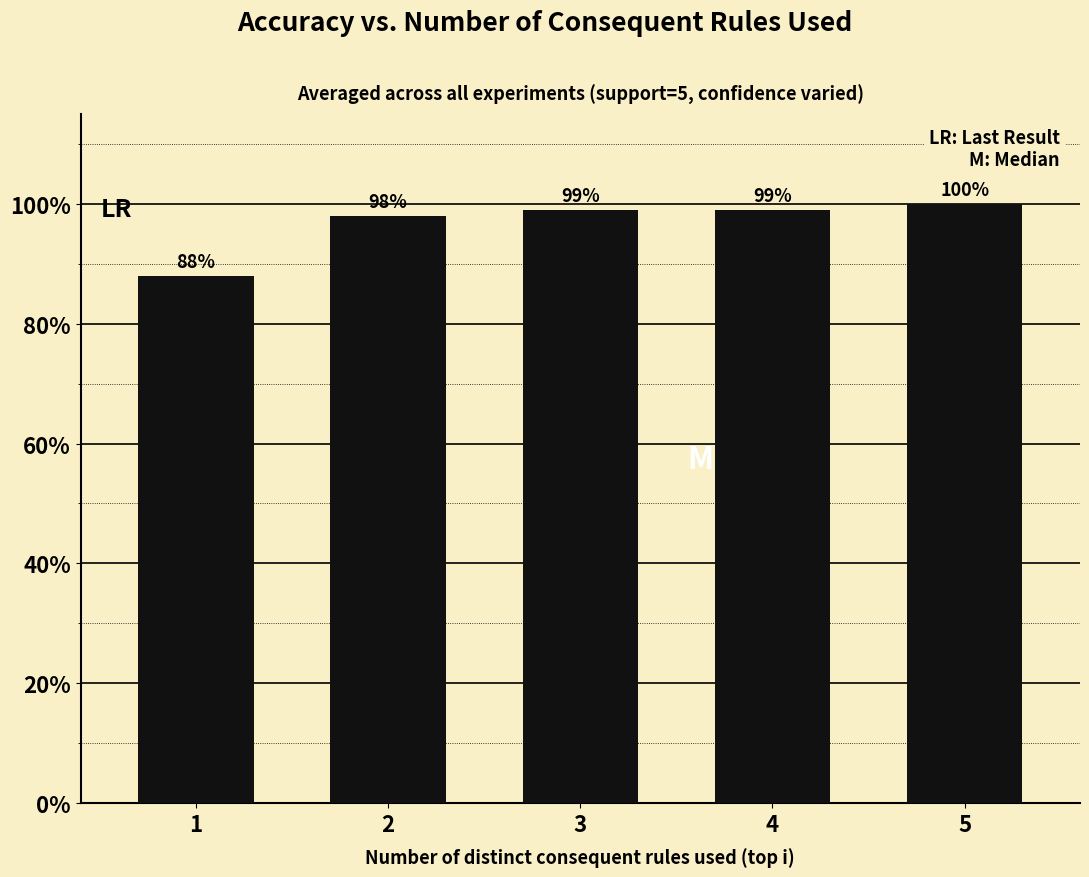

What is the sum of all values?

4.8